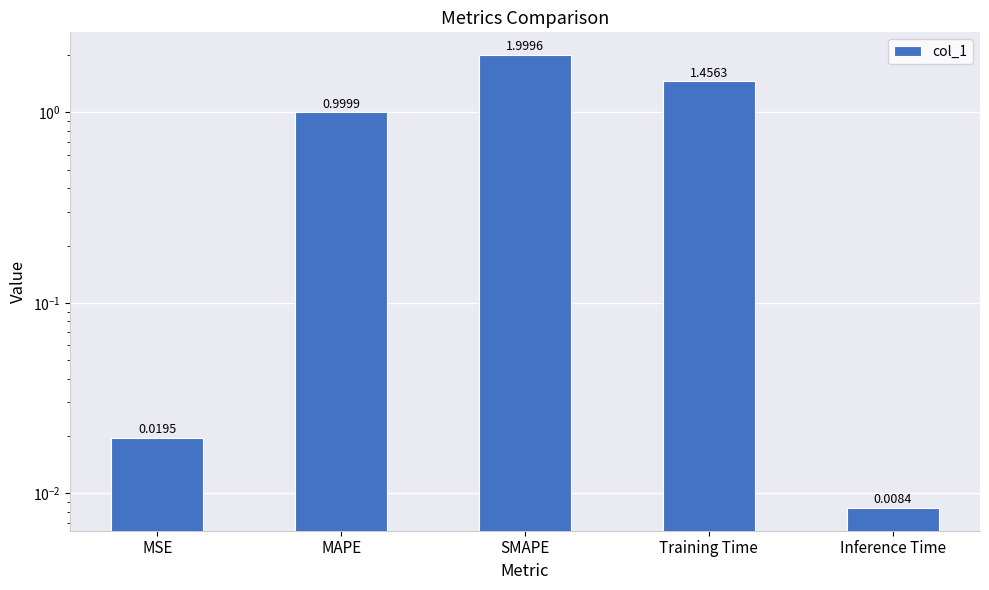

Where is the data nearest to the value 1?

MAPE